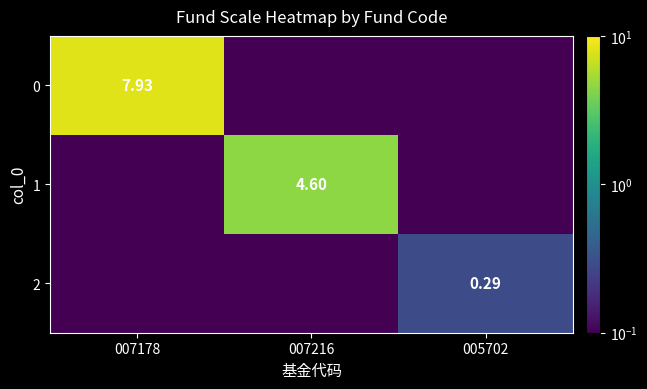

Rank the categories by 1 value from highest to lowest.

007216, 007178, 005702